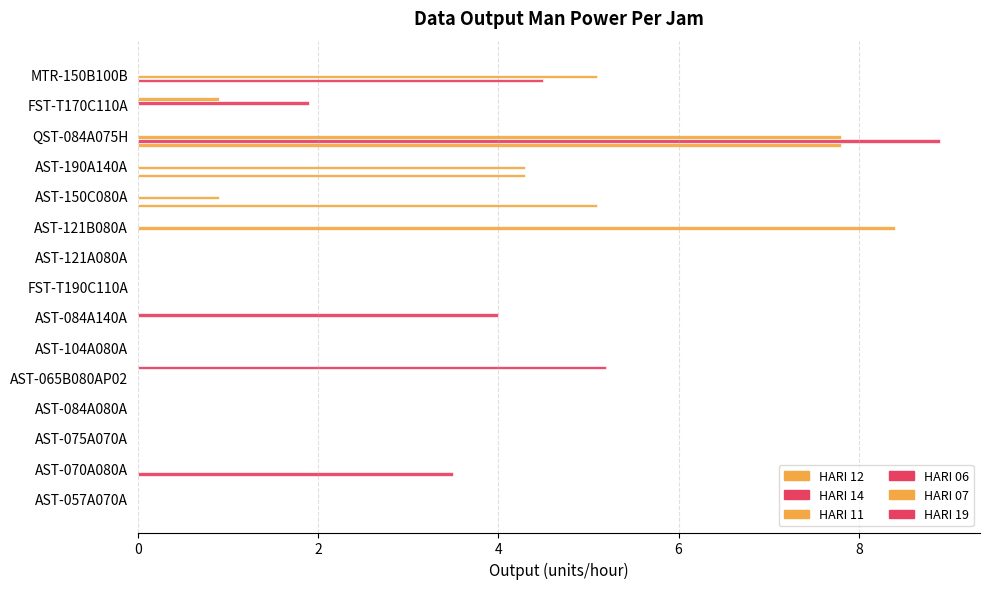

Count the HARI 19 values in the range 0 to 1.

14